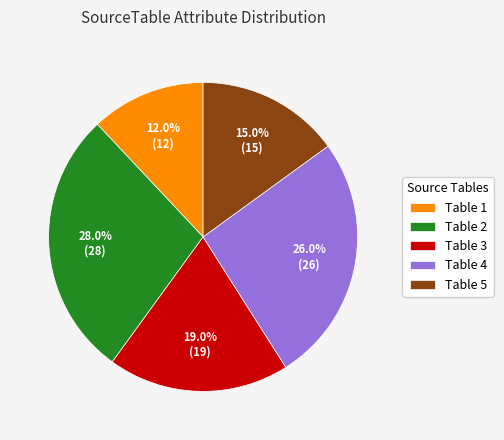

Rank the categories by value from highest to lowest.

Table 2, Table 4, Table 3, Table 5, Table 1